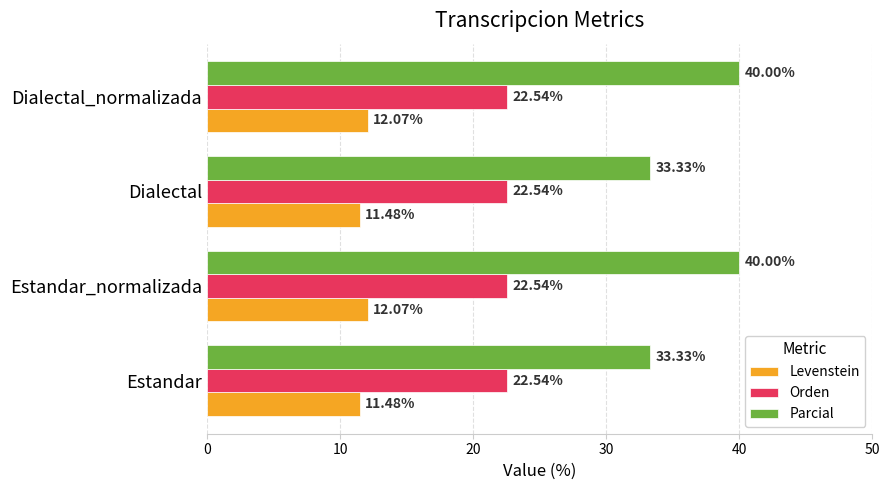

What is the difference between the Parcial values at Estandar and Dialectal_normalizada?

6.7